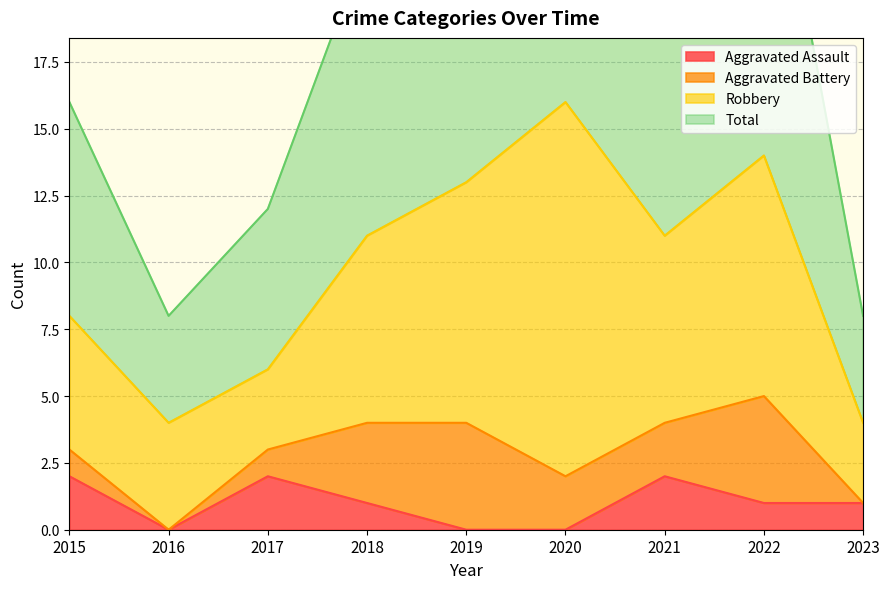

Which label corresponds to the smallest value in the chart?

2016